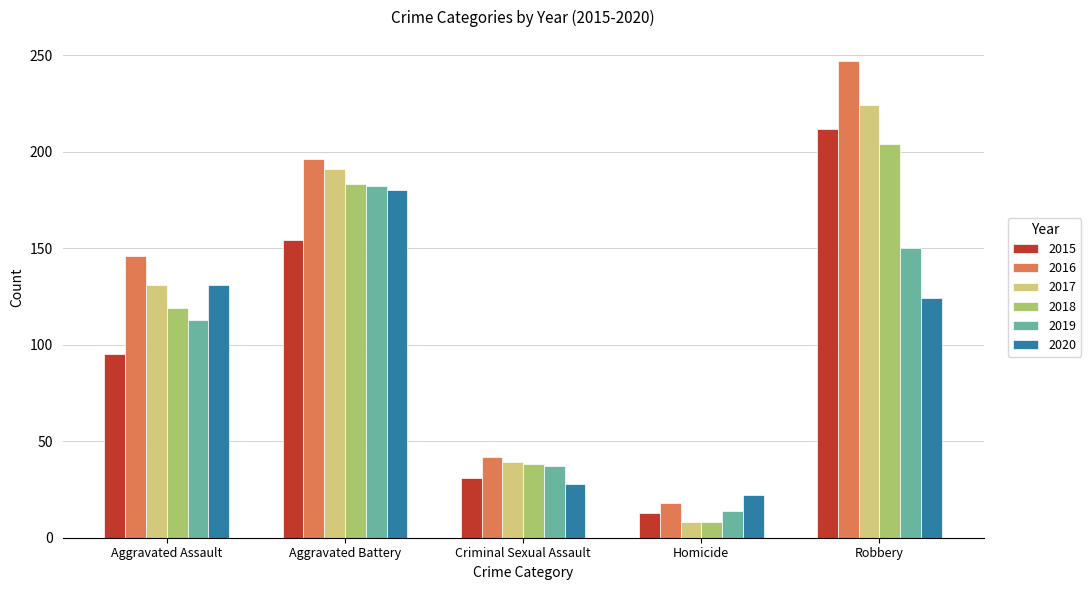

What position from the left is Criminal Sexual Assault?

3